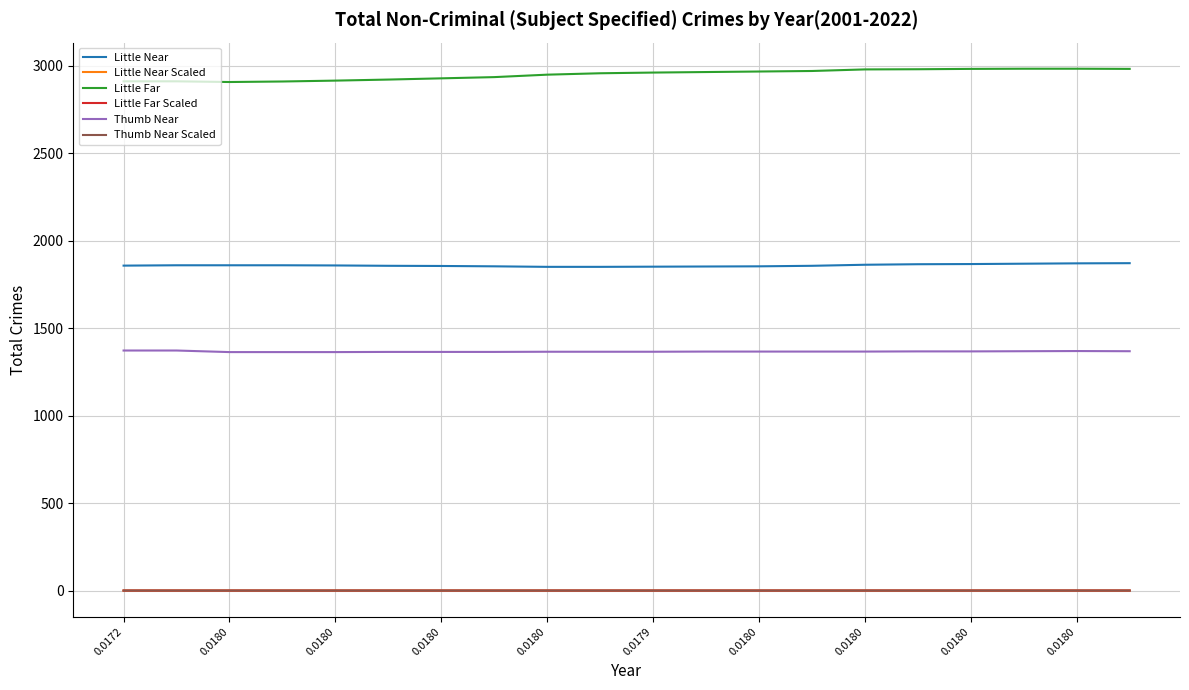

What is the minimum value for Little Far?

2906.0